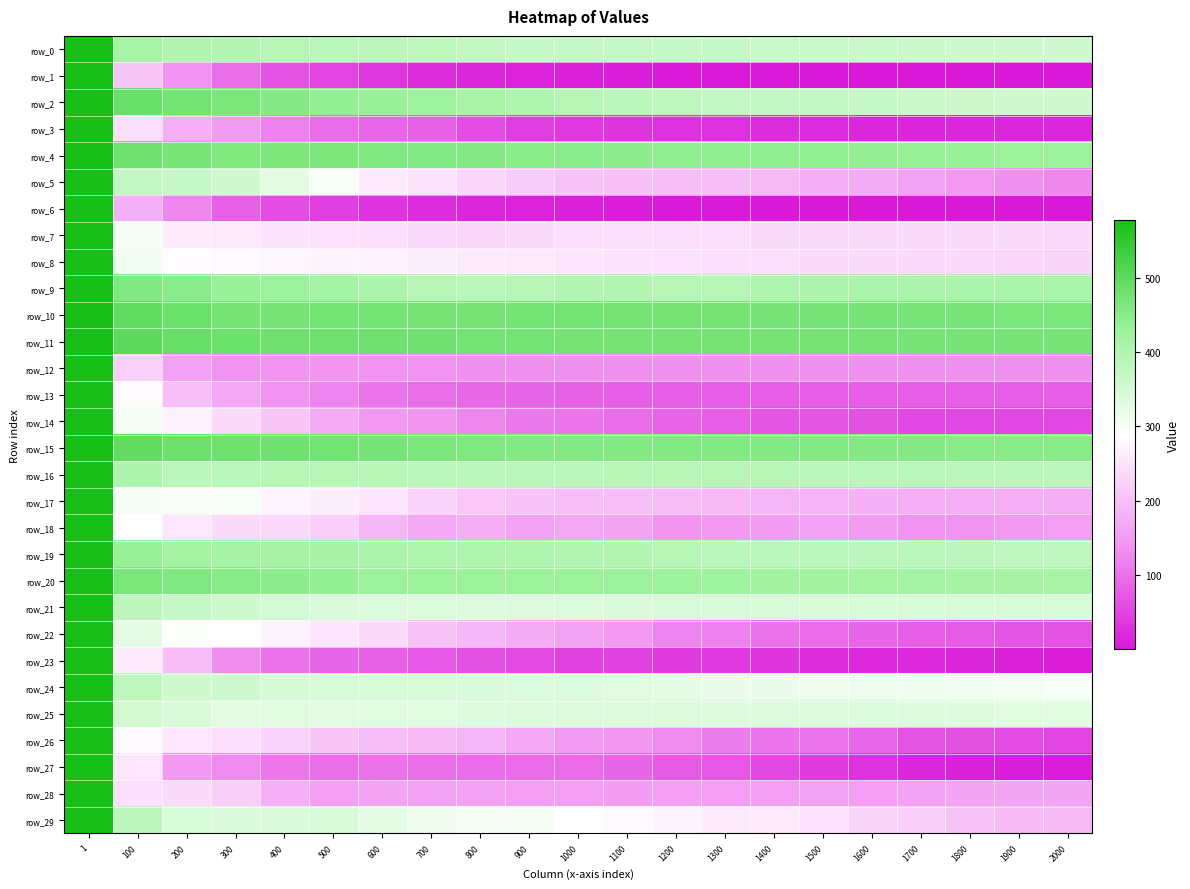

What is the approximate value of row_14 at 100?

304.4